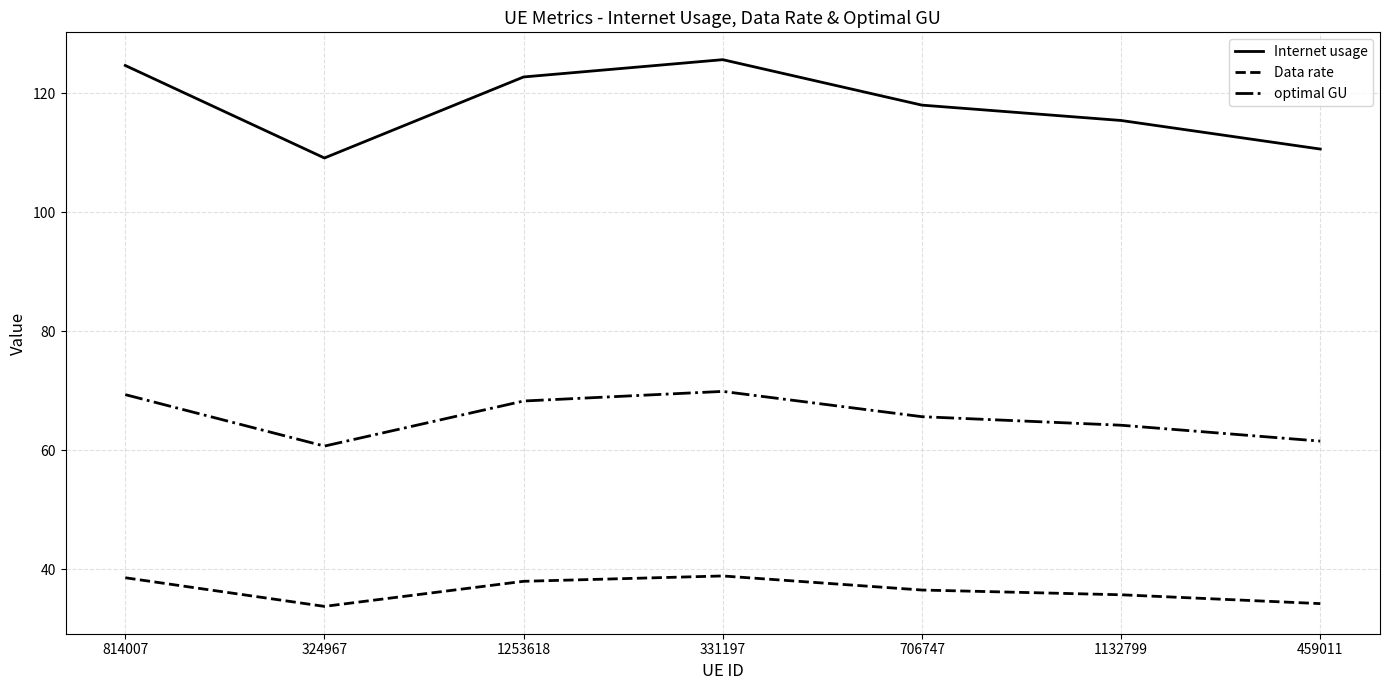

List the series in order of their peak value, highest first.

Internet usage, optimal GU, Data rate